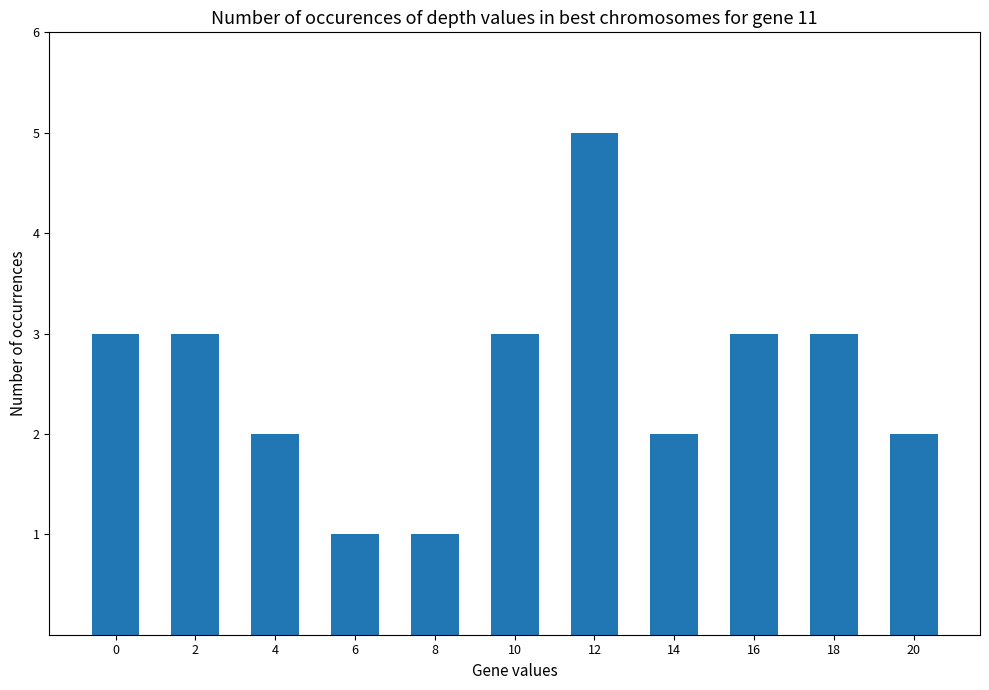

What is the difference between the maximum and minimum values?

4